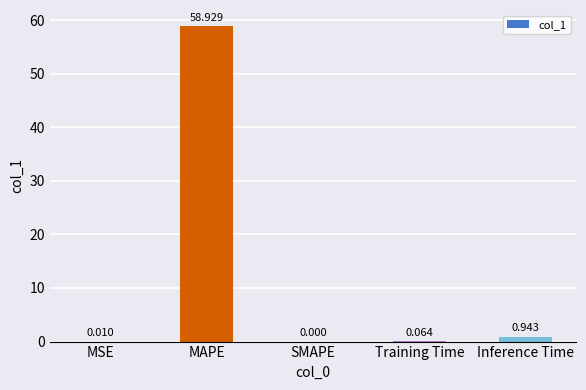

Which has a higher value, SMAPE or Inference Time?

Inference Time